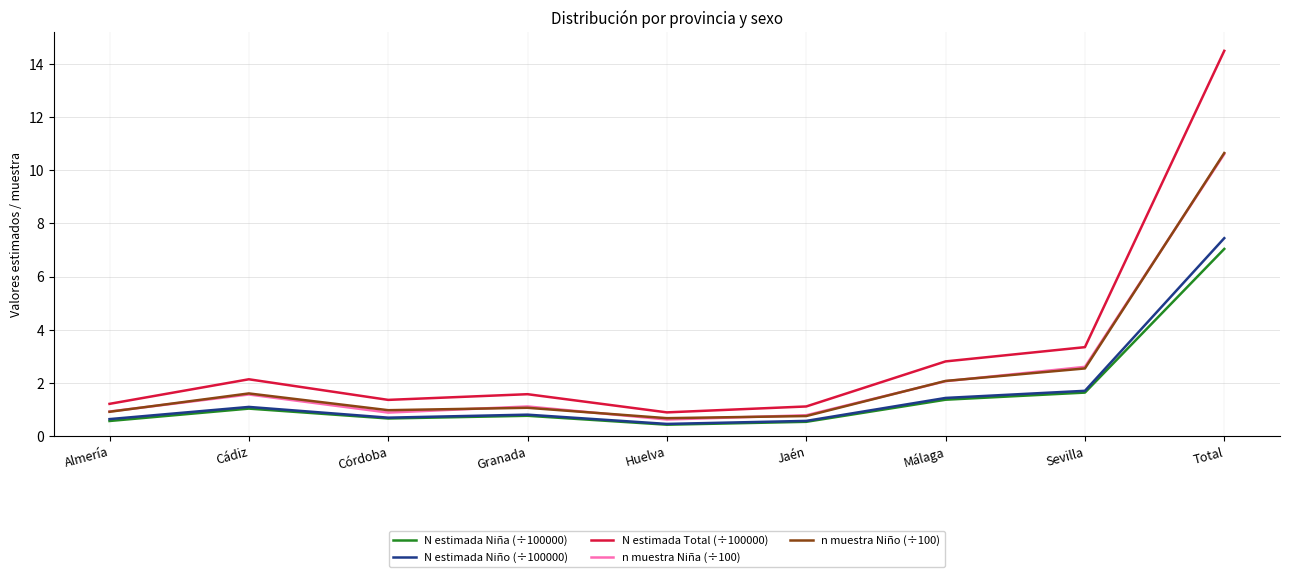

True or false: N estimada Total (÷100000) and N estimada Niño (÷100000) cross at least once.

False